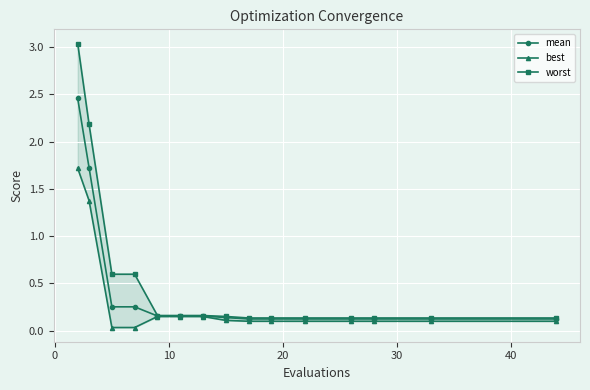

True or false: best has a value of 2.0 at 0.

False